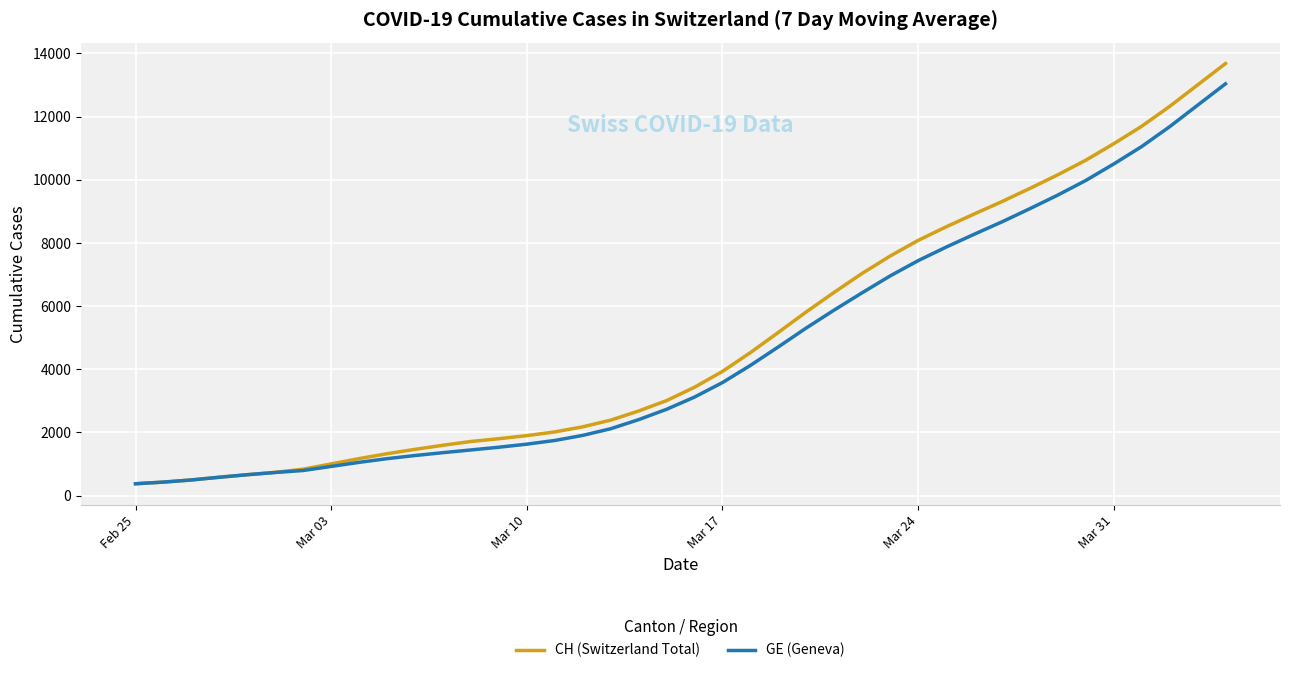

What is the highest value of the CH (Switzerland Total) series?

13681.7